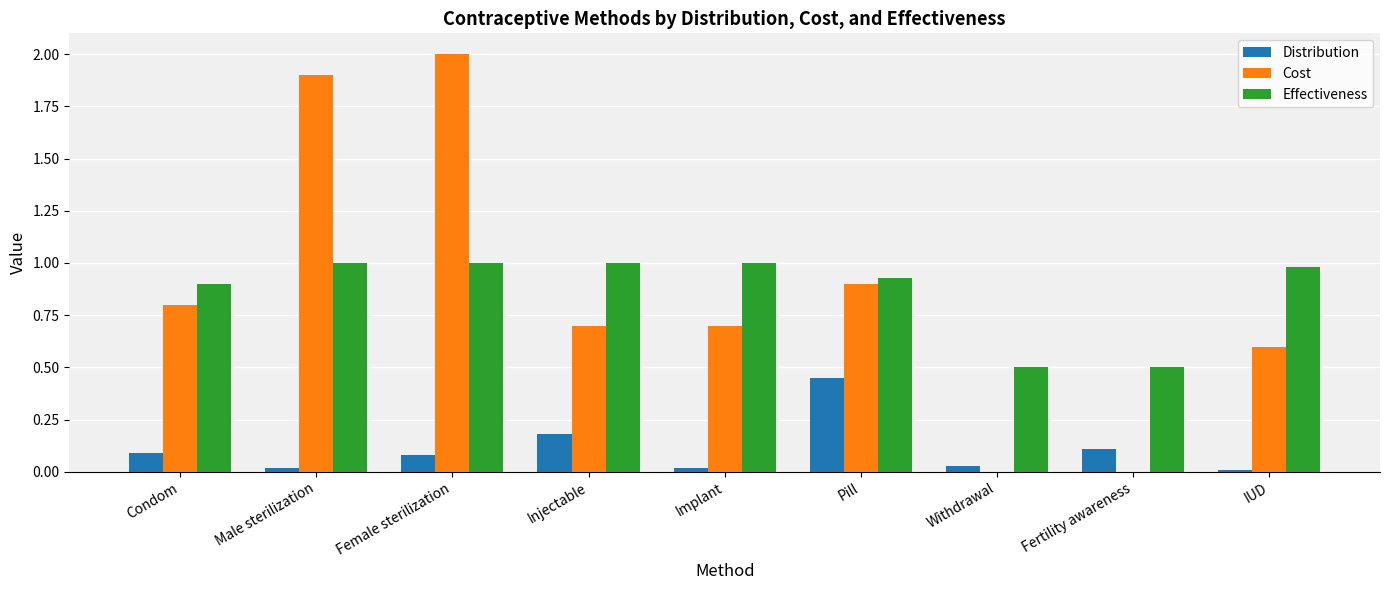

What is the sum of the Cost values at Fertility awareness and Injectable?

0.7